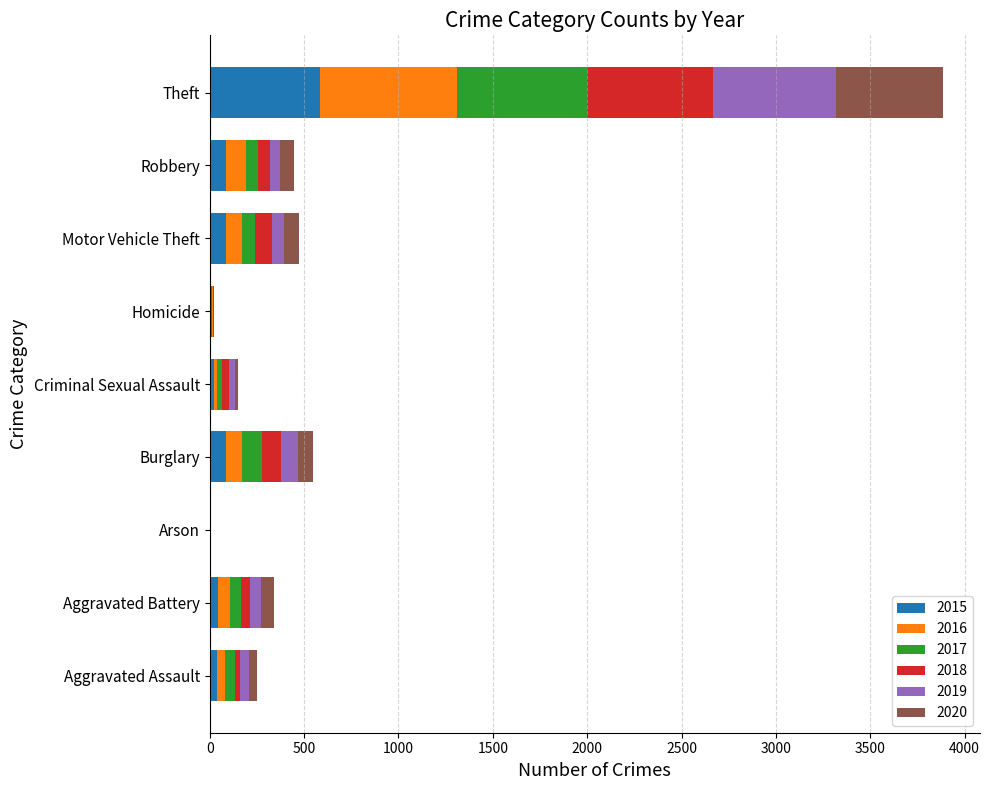

True or false: 2019 has a value of 77 at Robbery.

False